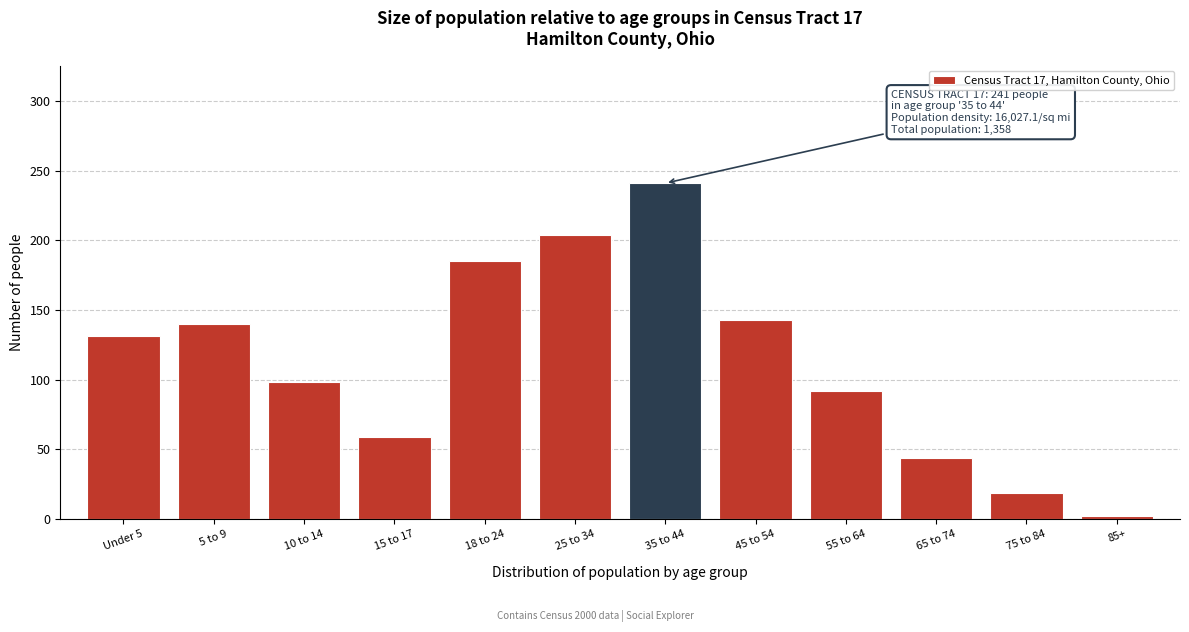

Reading left to right, what are all the values shown in this chart?

131	140	98	59	185	204	241	143	92	44	19	2